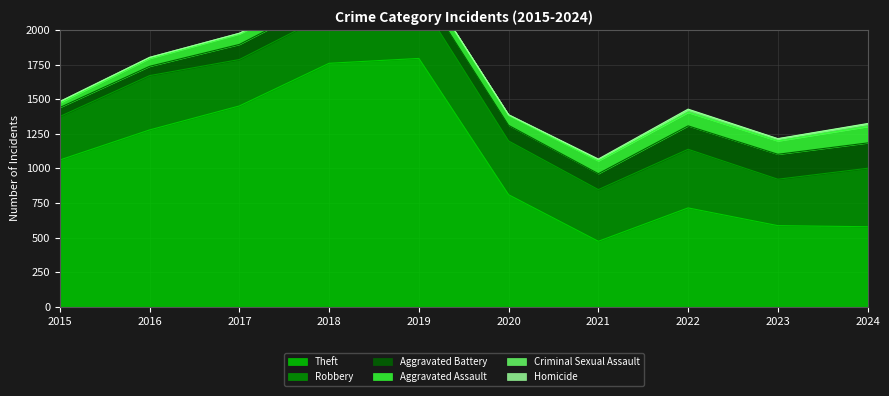

Reading left to right, extract all data points from this chart.

Theft: 2015=1061	2016=1278	2017=1451	2018=1759	2019=1794	2020=810	2021=474	2022=715	2023=587	2024=579
Robbery: 2015=314	2016=392	2017=335	2018=357	2019=428	2020=388	2021=373	2022=423	2023=335	2024=422
Aggravated Battery: 2015=65	2016=67	2017=109	2018=113	2019=102	2020=113	2021=115	2022=169	2023=180	2024=183
Aggravated Assault: 2015=33	2016=57	2017=75	2018=58	2019=69	2020=73	2021=92	2022=97	2023=96	2024=118
Criminal Sexual Assault: 2015=10	2016=7	2017=5	2018=8	2019=5	2020=2	2021=10	2022=19	2023=15	2024=19
Homicide: 2015=0	2016=1	2017=1	2018=1	2019=1	2020=2	2021=4	2022=5	2023=2	2024=3